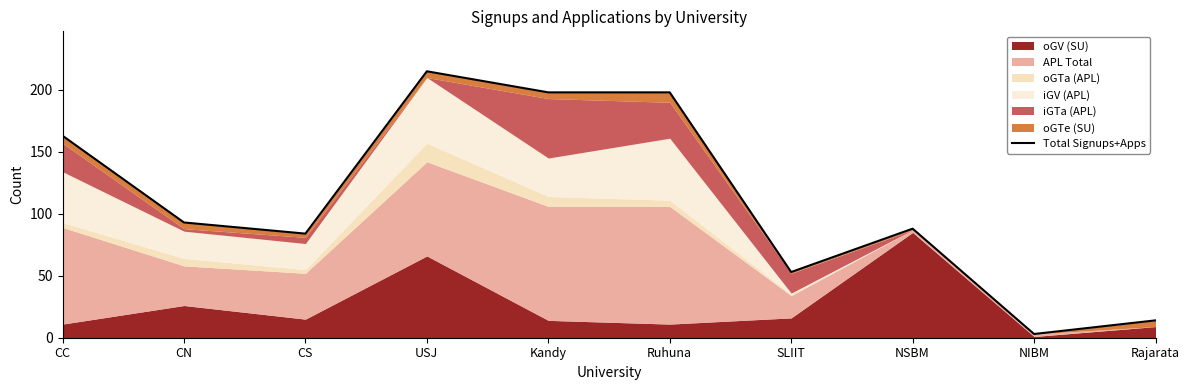

What is the label of the 9th point from the right?

CN